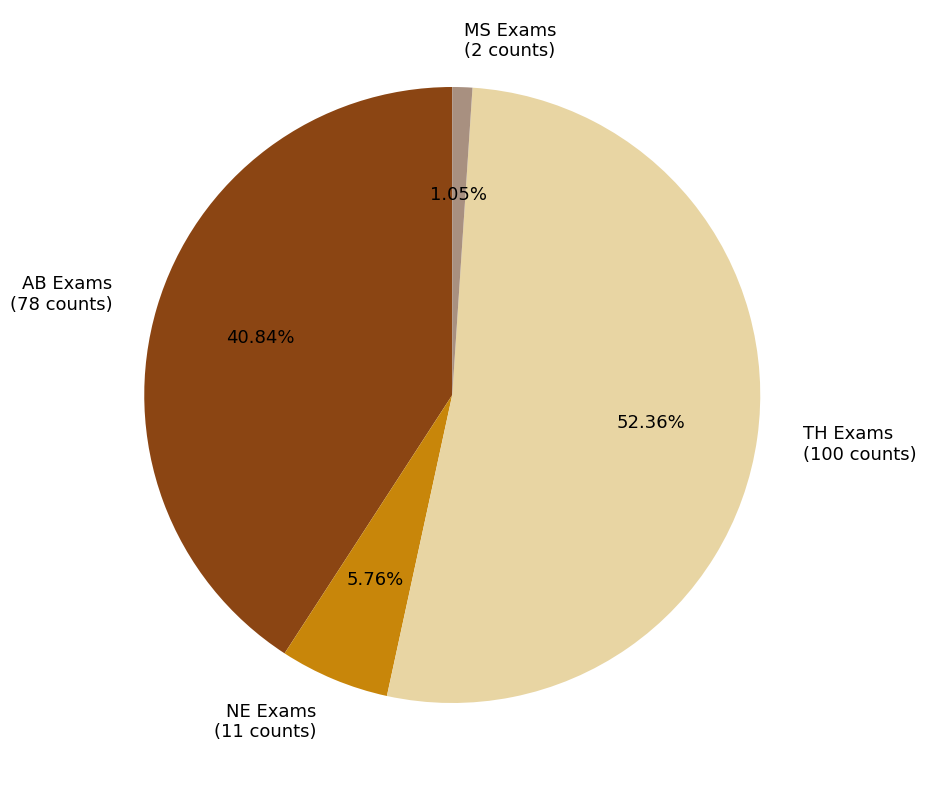

What is the ratio of the value at TH Exams (100 counts) to the value at AB Exams (78 counts)?

1.3